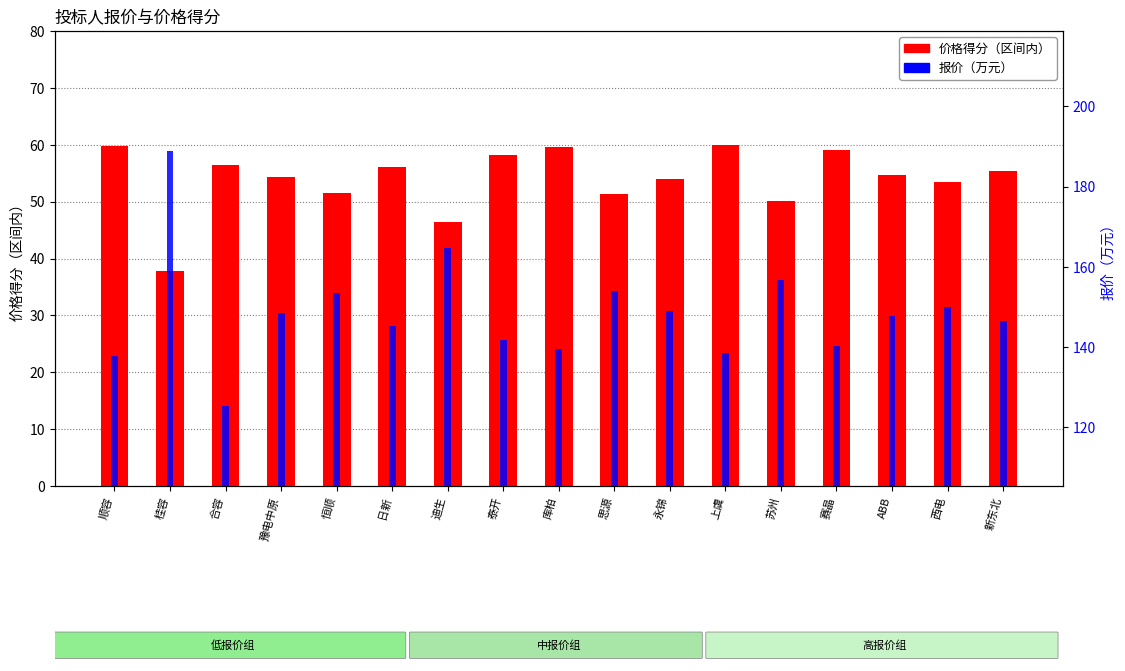

Count the number of categories in the chart.

17